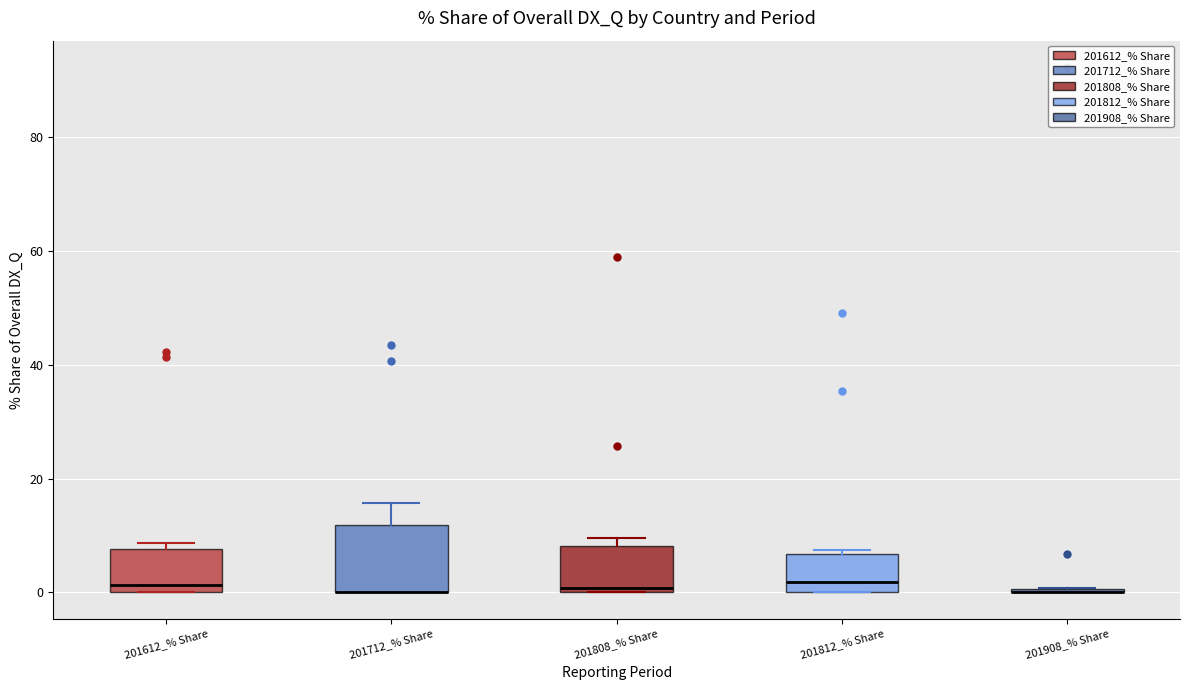

Reading left to right, read every box against the y-axis: the position of its median line, the range the box covers, and the ends of its whiskers. The values are not printed on the chart, so give them approximately, as read against the axis.

201612_% Share: median 2, box 0 to 8, whiskers 0 to 8 (just above the box's upper edge)
201712_% Share: median 0 (drawn on the box's lower edge), box 0 to 12, whiskers 0 to 16
201808_% Share: median 0 (just above the box's lower edge), box 0 to 8, whiskers 0 to 10
201812_% Share: median 2, box 0 to 6, whiskers 0 to 8
201908_% Share: box collapsed to a line at 0, whiskers 0 to 0